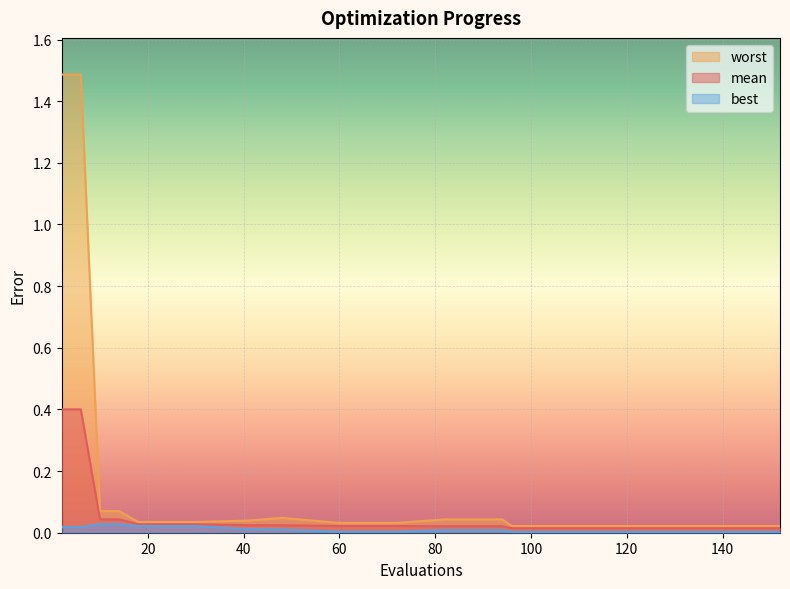

True or false: worst has more than 0 points higher than both neighbors.

True